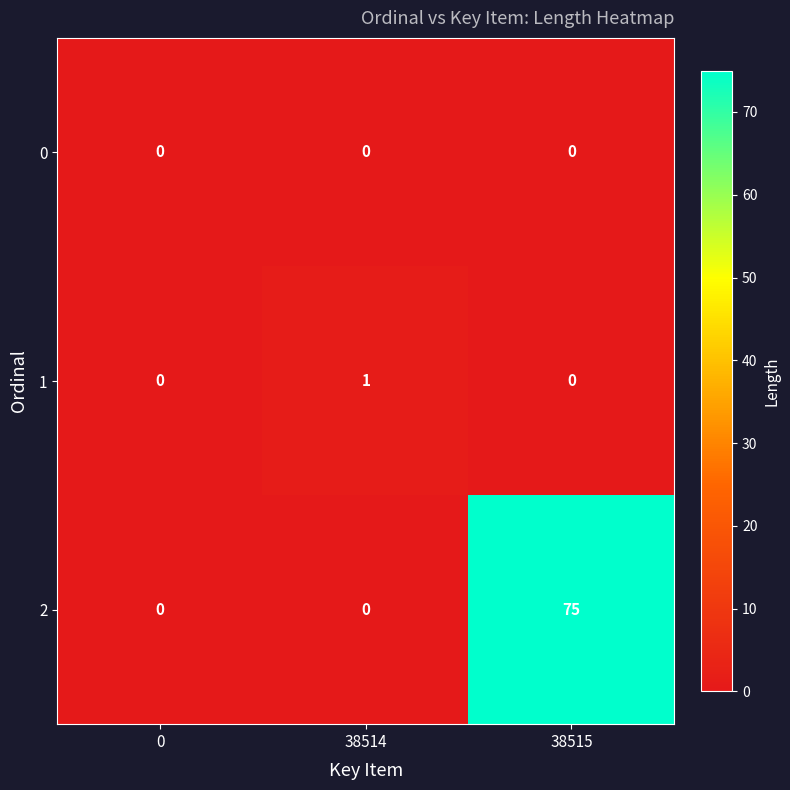

The 1 series shows 1 at 38514. True or false?

True